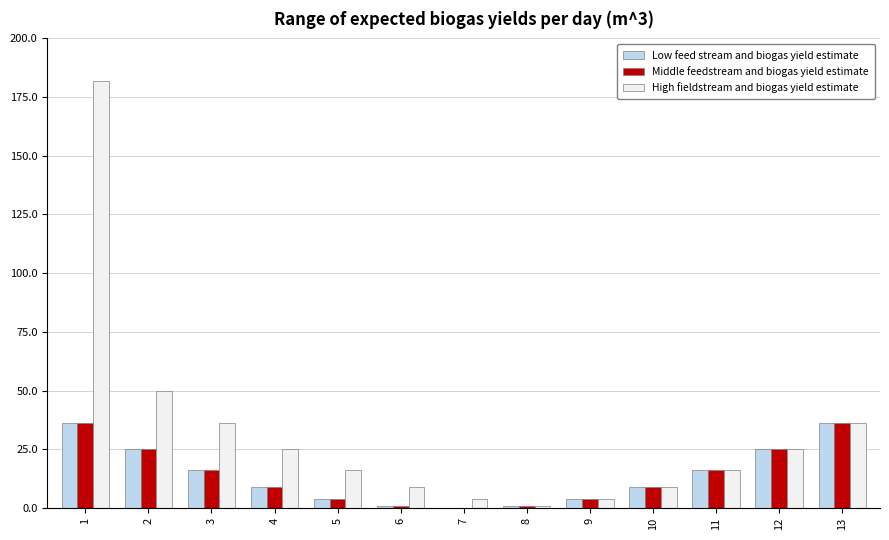

The Middle feedstream and biogas yield estimate series shows 4 at 5. True or false?

True